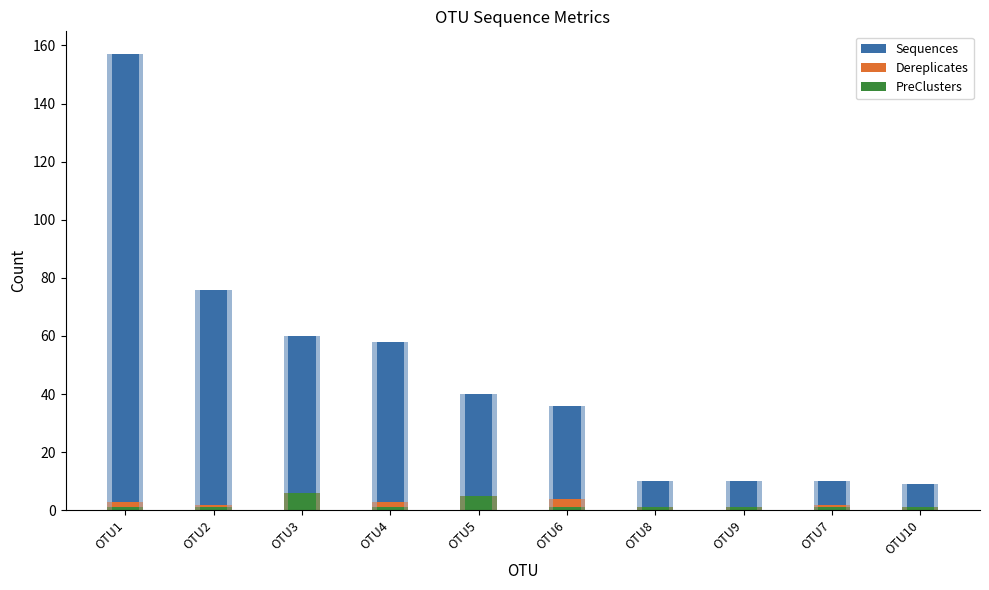

Rank the series at OTU10 from highest to lowest value.

Sequences, Dereplicates, PreClusters